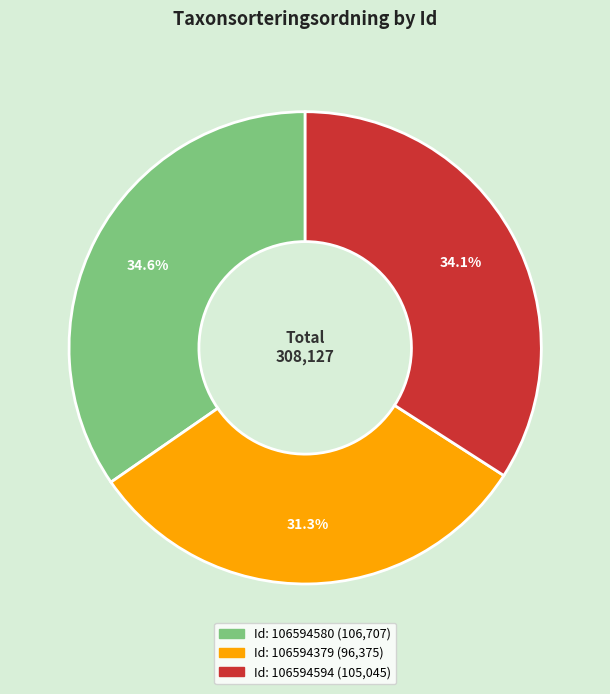

Is there a majority slice in this chart?

No